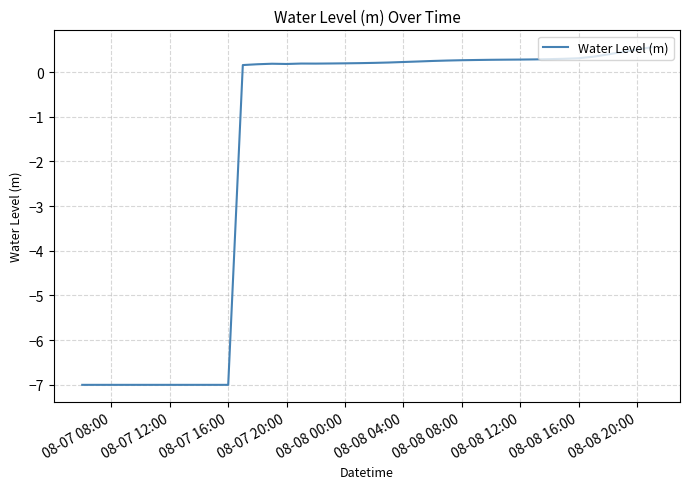

What is the sum of all values?

-69.1